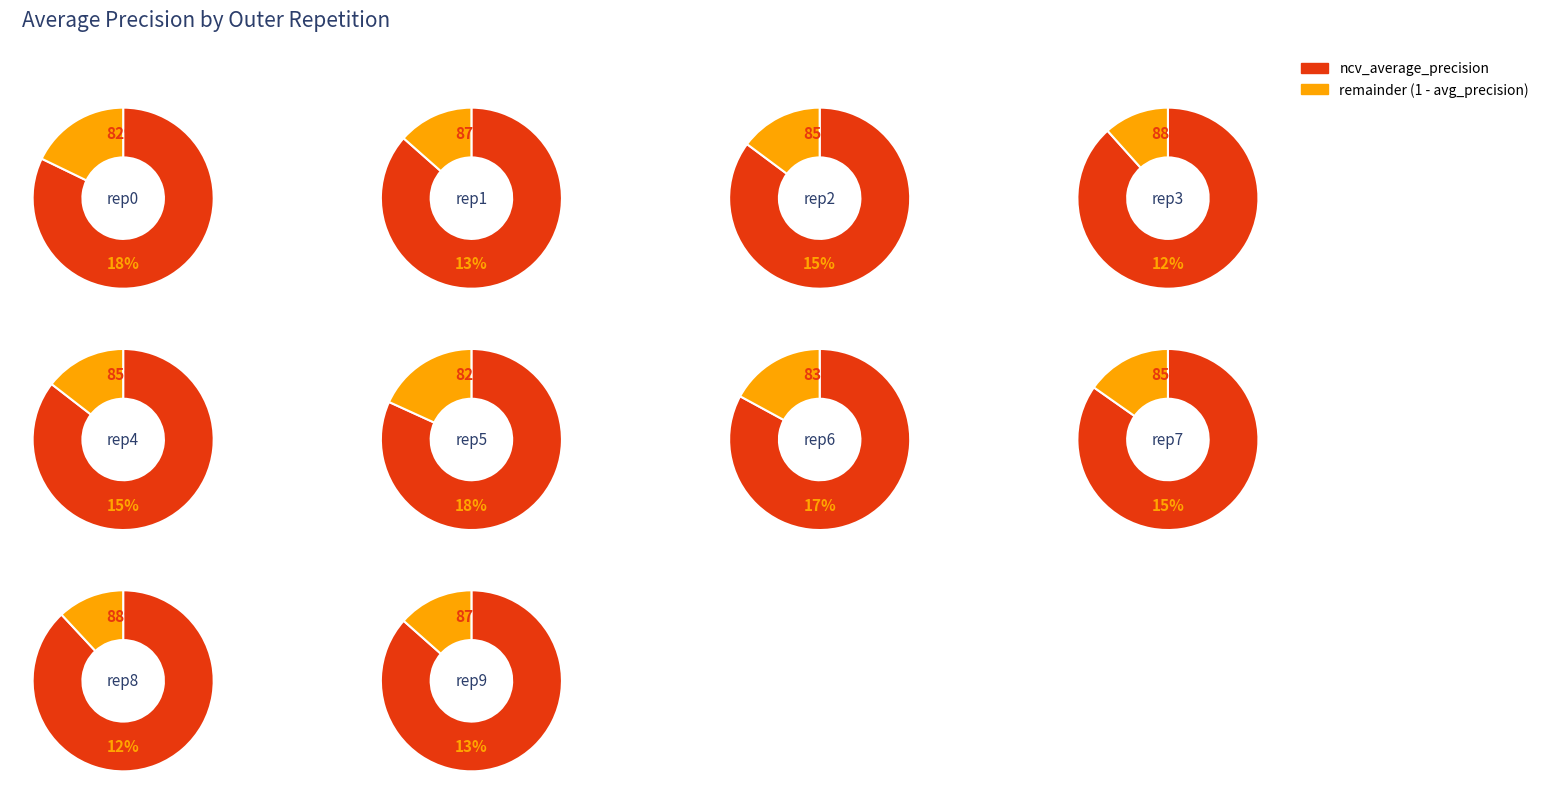

What percentage is NOT represented by outer-repetition6?

90.3%